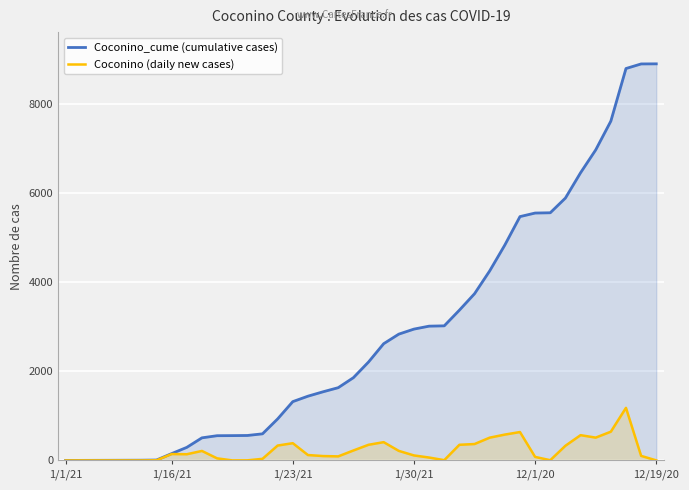

List the series in order of their peak value, highest first.

Coconino_cume (cumulative cases), Coconino (daily new cases)